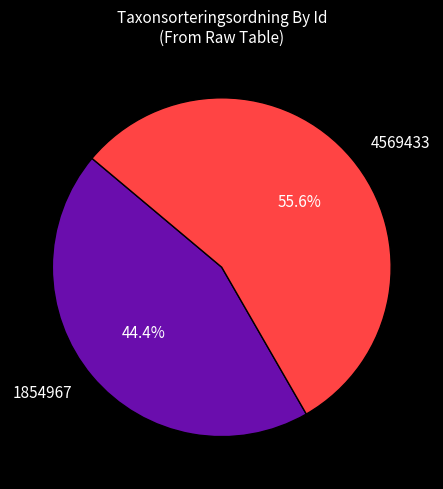

To the nearest percent, what portion does 4569433 represent?

56%